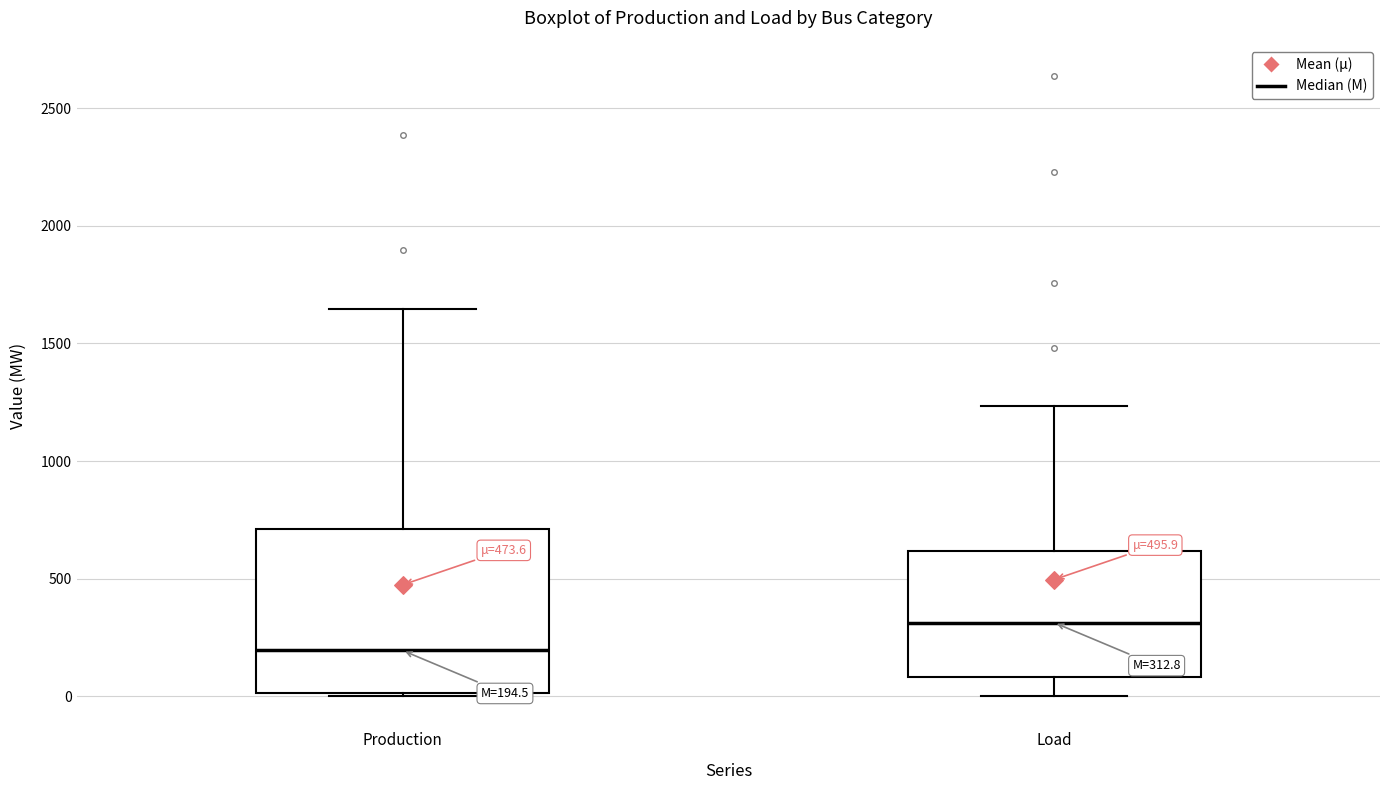

Comparing the boxes themselves (not the whiskers), which one is the tallest?

Production